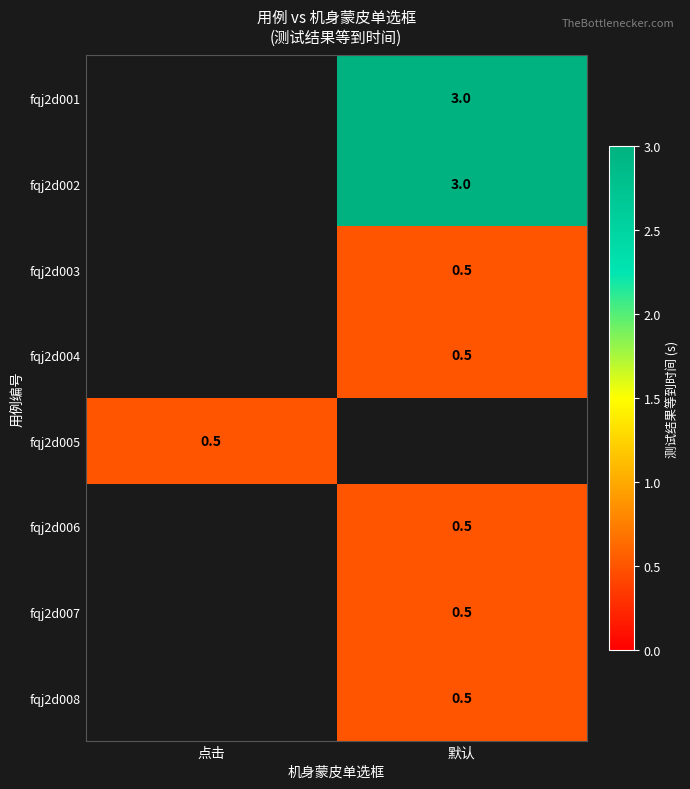

True or false: fqj2d002 has a value of 1.7 at 默认.

False